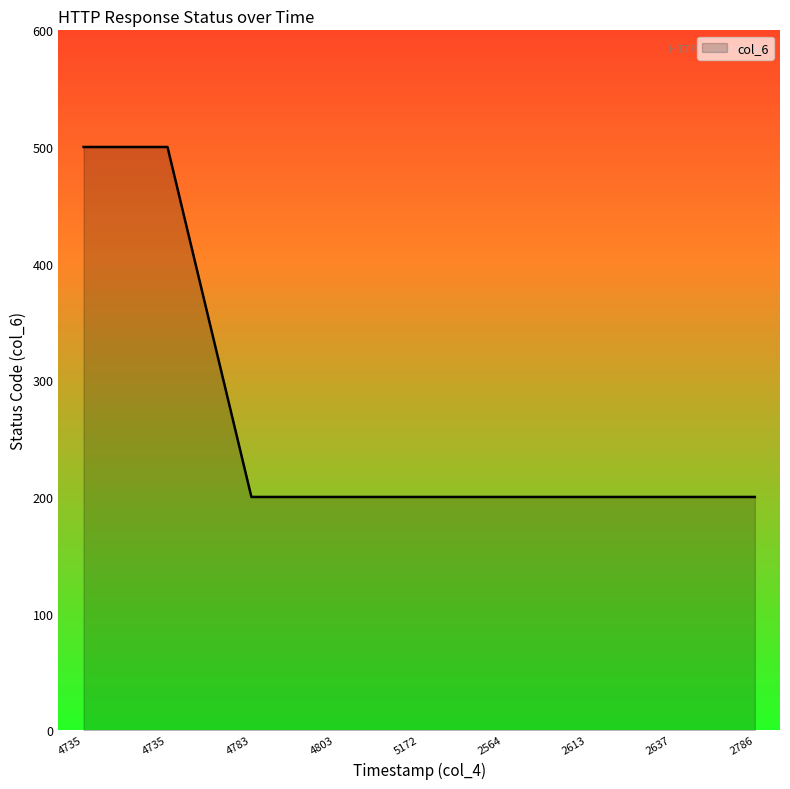

List the labels in order of value, largest first.

4735, 4735, 4783, 4803, 5172, 2564, 2613, 2637, 2786